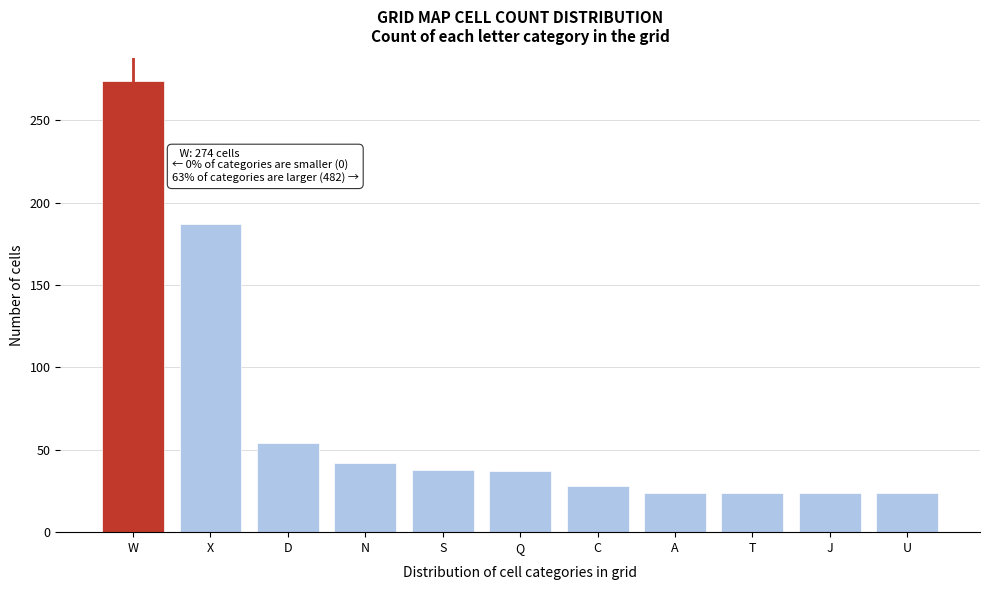

What position from the left is C?

7